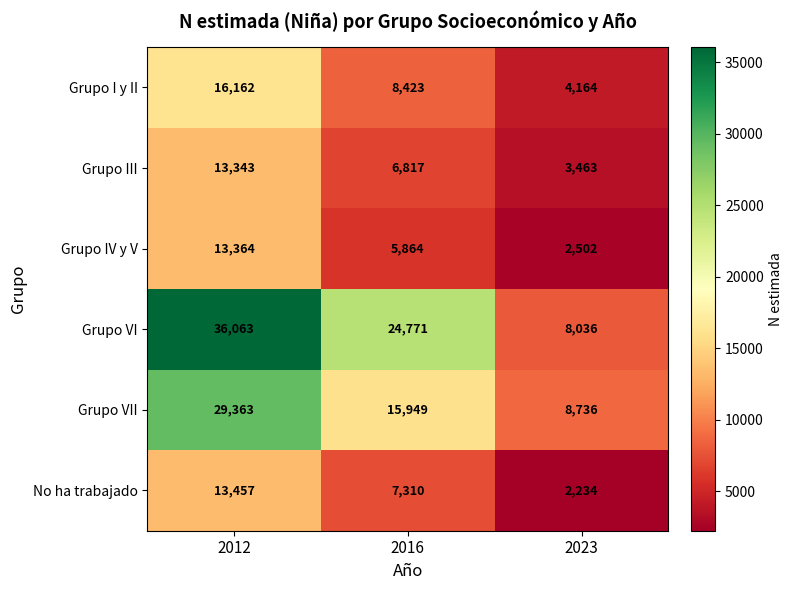

What is the greatest value displayed?

36063